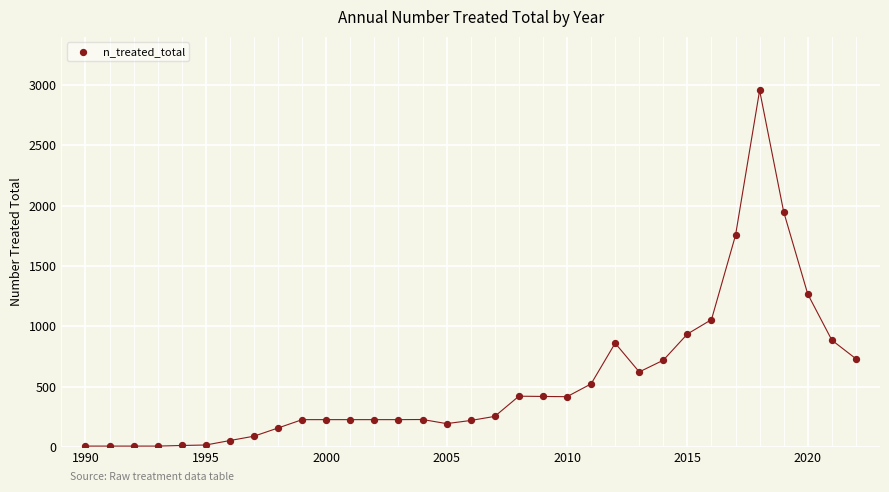

What Y value in the scatter plot is closest to 1481?

1267